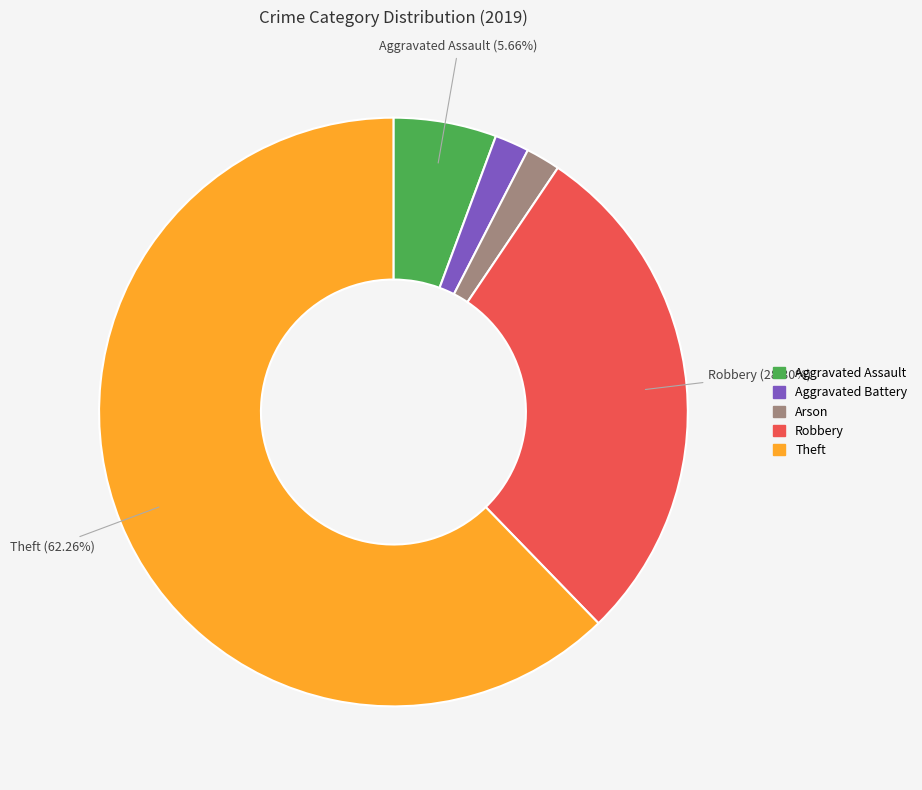

To the nearest percent, what is the difference between the Theft and Arson slice percentages?

60%